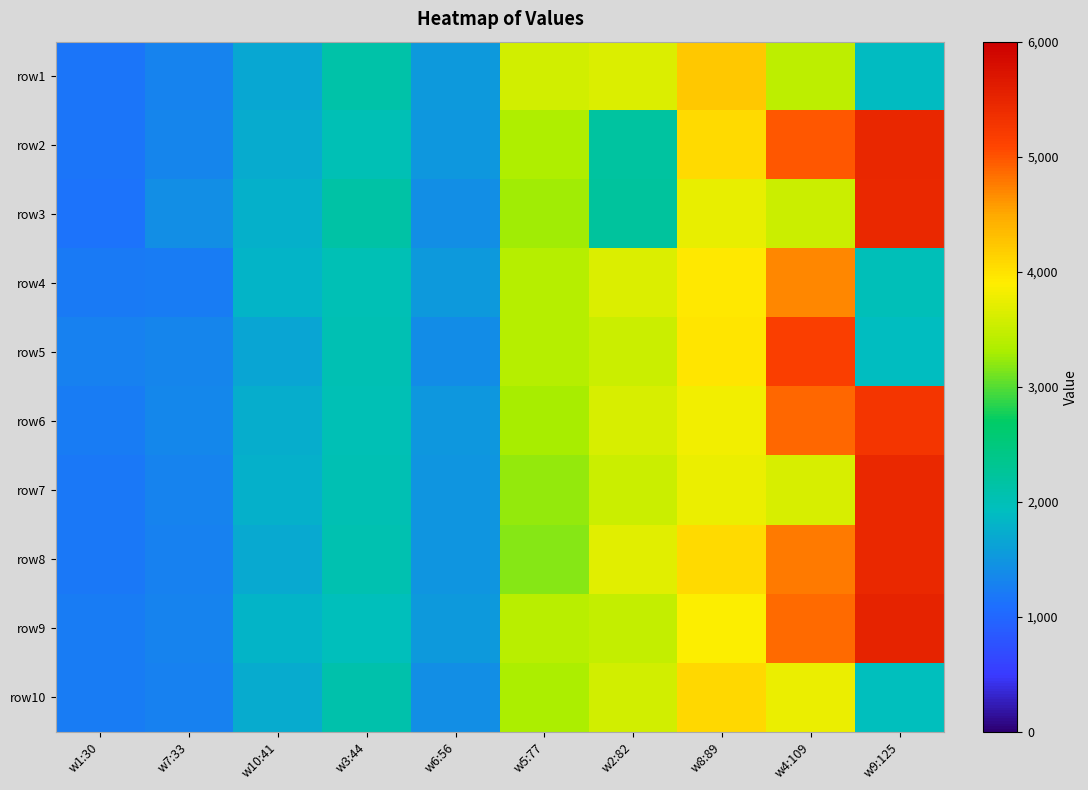

At how many categories does at least one series exceed 2643?

5